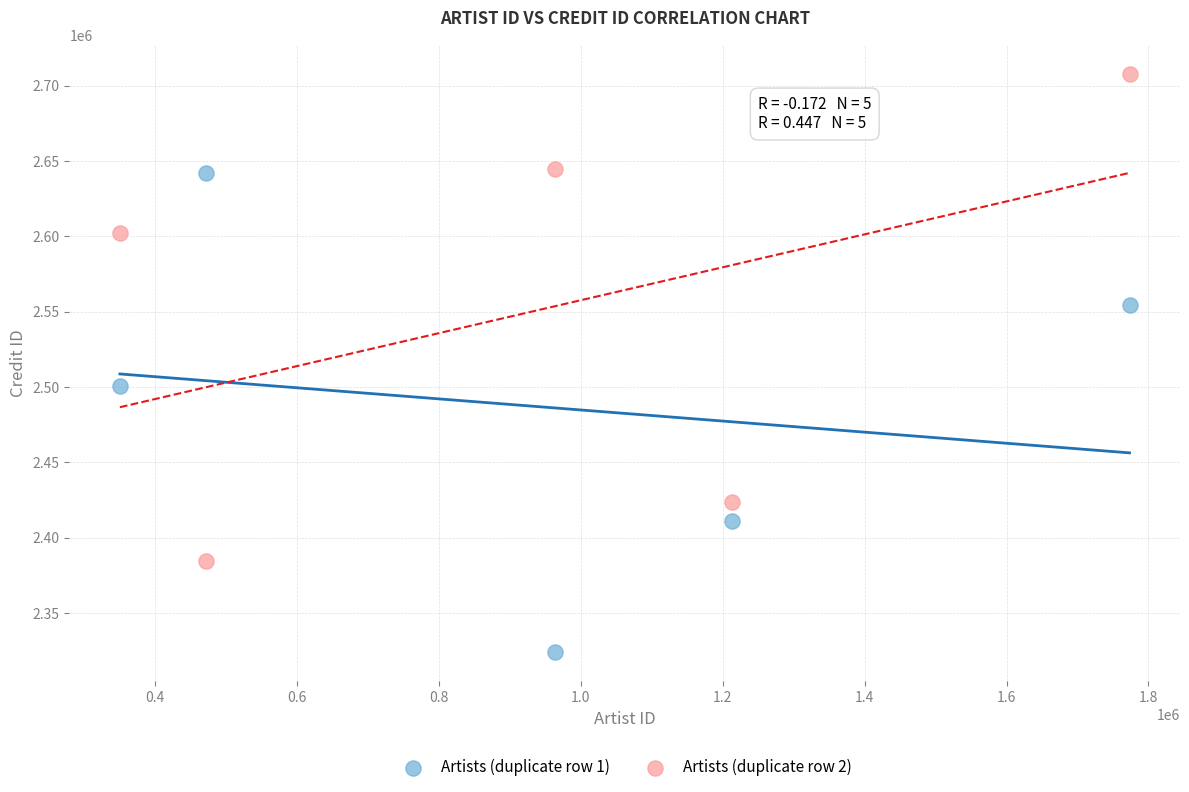

Across all data points, what is the average Y value?

2519622.7